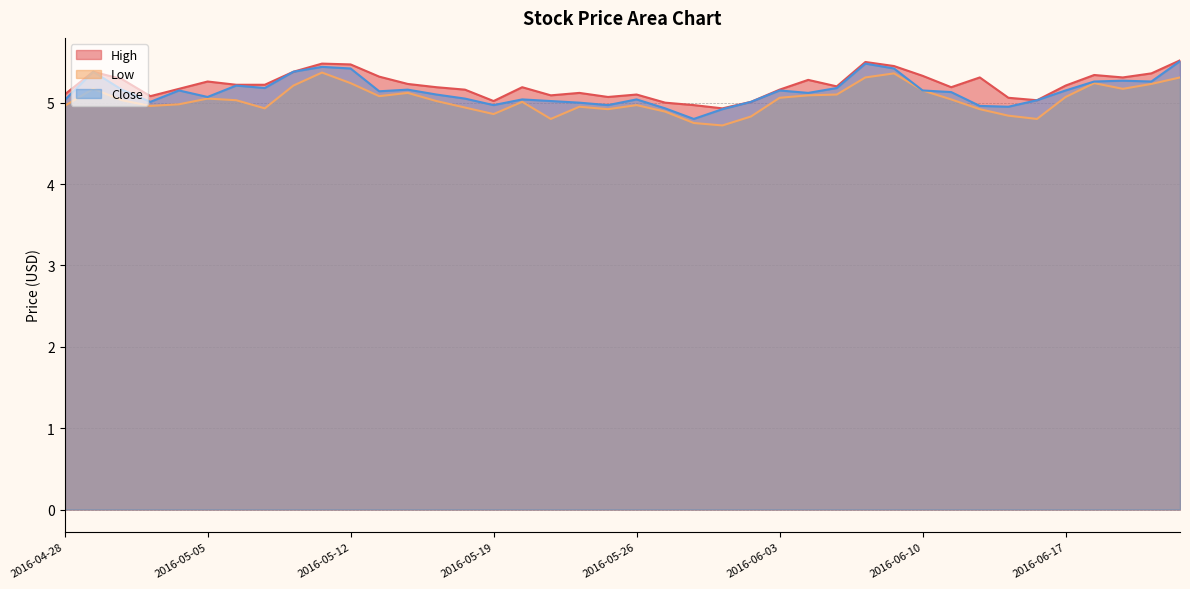

In Low, how many points are lower than both neighbors (excluding endpoints)?

9